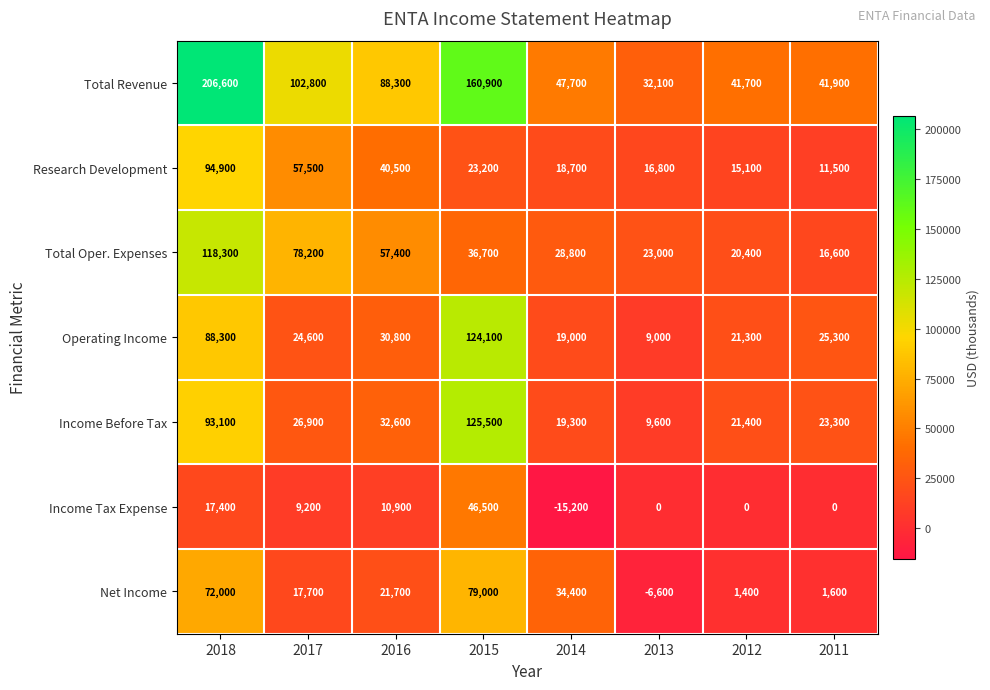

Which series has the widest spread of values?

Total Revenue